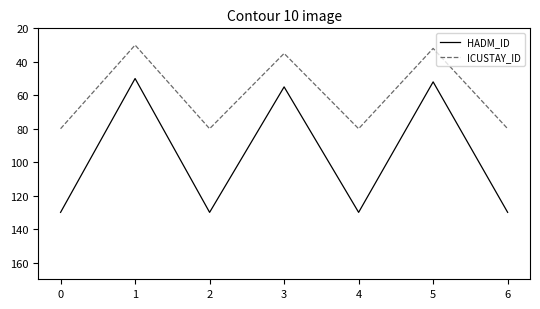

True or false: ICUSTAY_ID has more than 2 points higher than both neighbors.

False